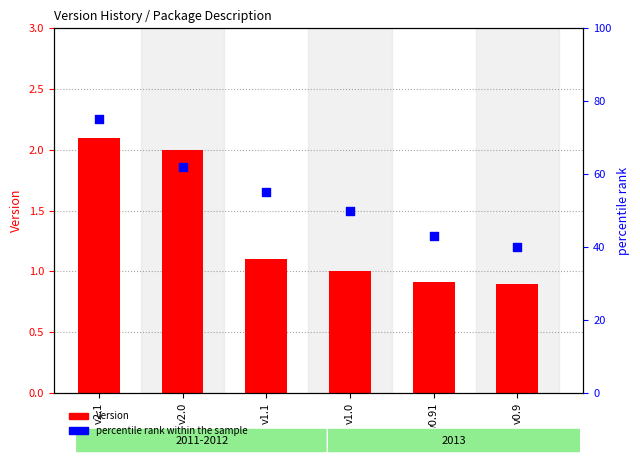

Which series reaches the minimum Y coordinate?

Version